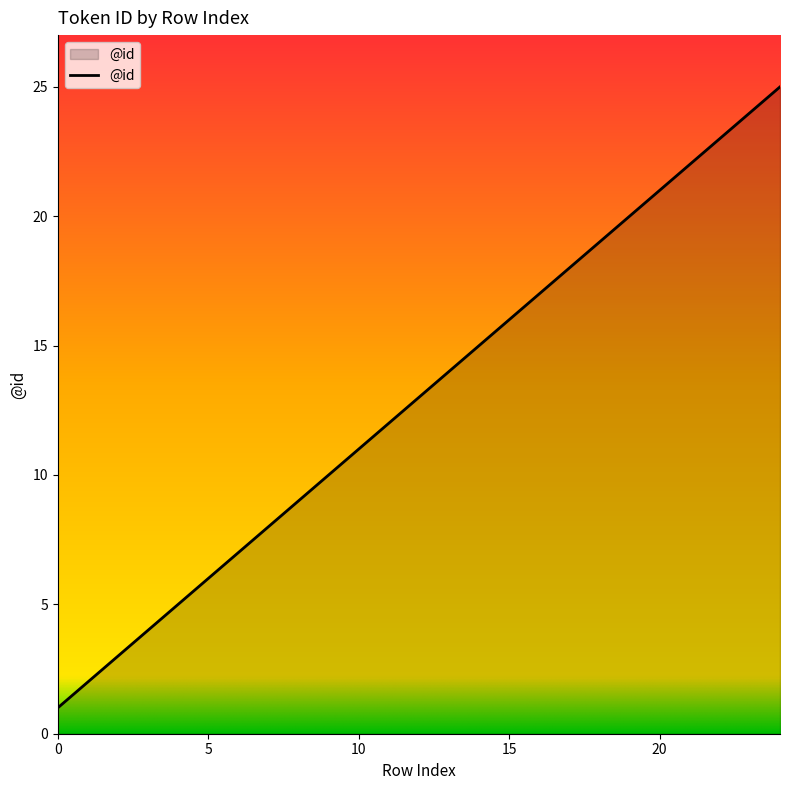

What is the maximum value shown in the chart?

25